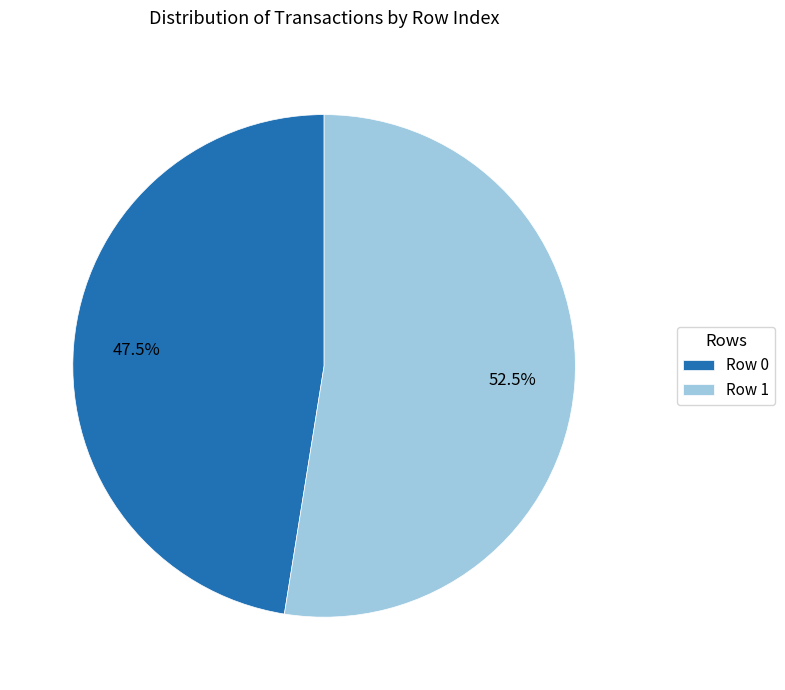

What is the ratio of the value at Row 1 to the value at Row 0?

1.1